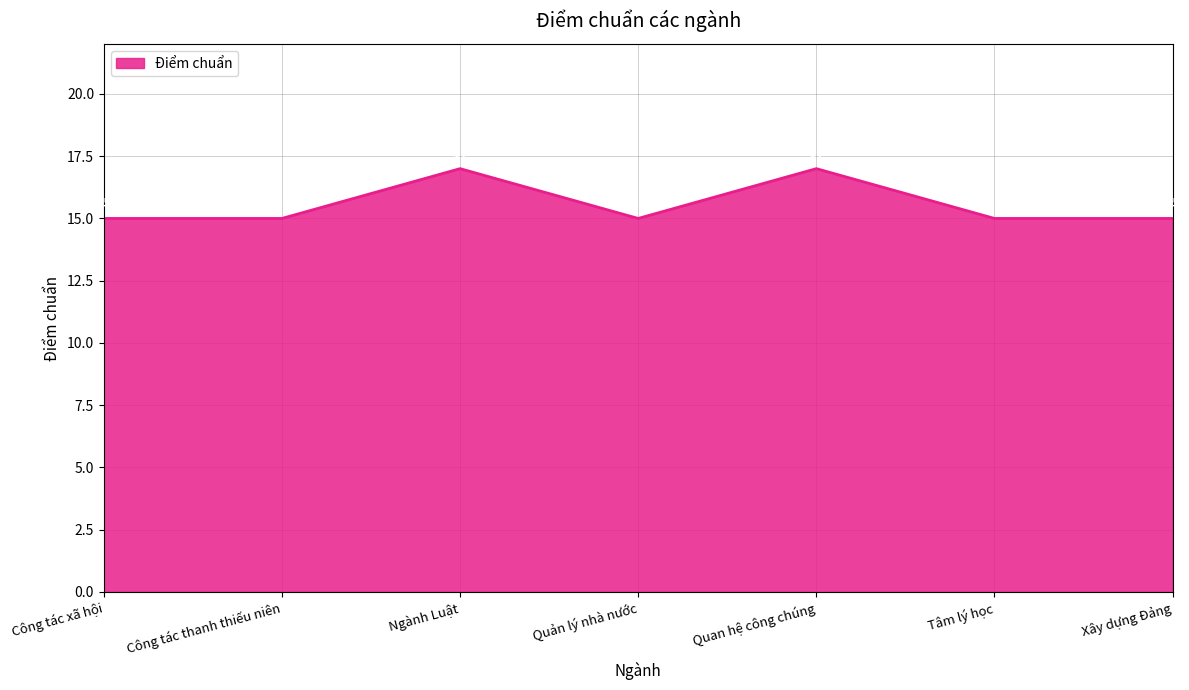

What is the greatest value displayed?

17